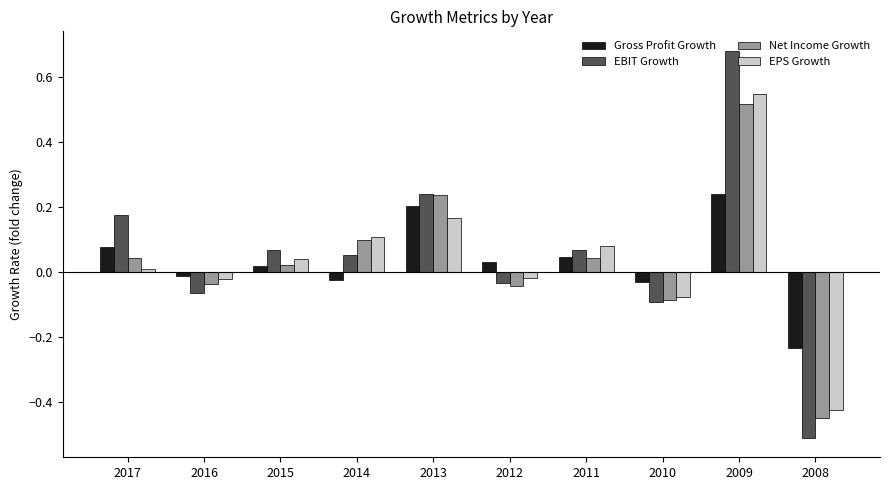

Which series has the largest total across all categories?

EBIT Growth